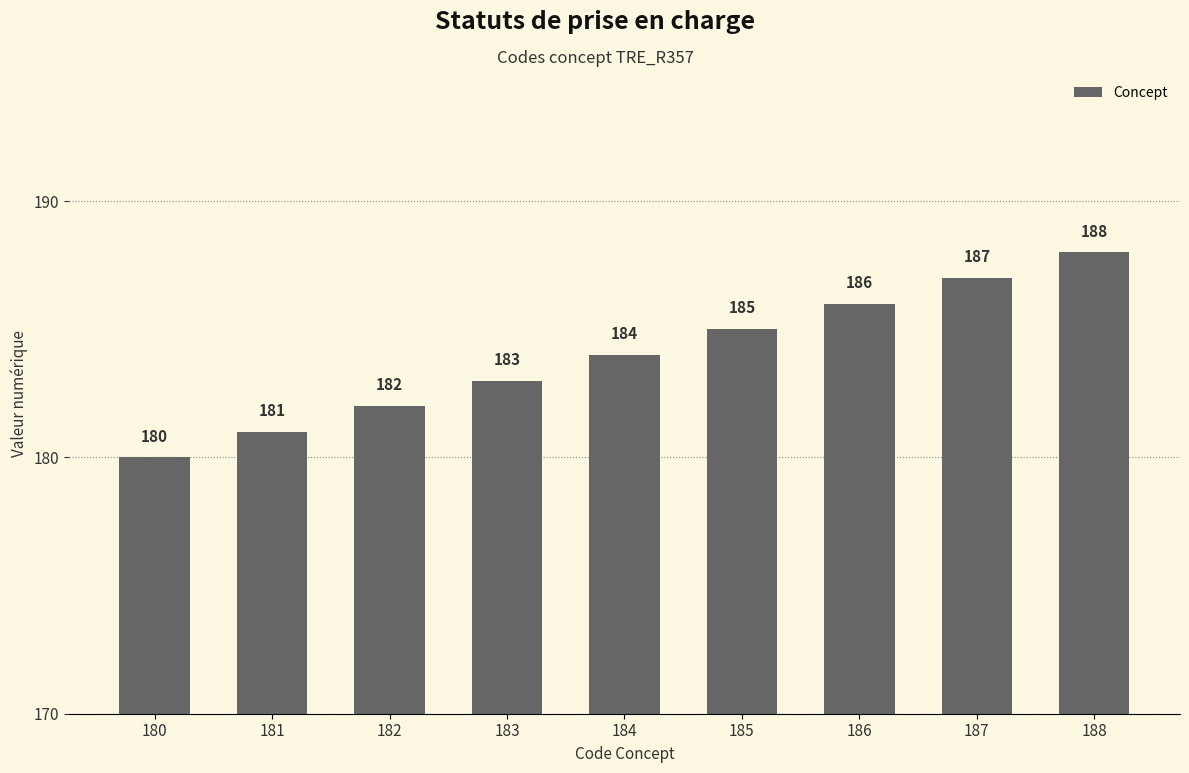

Does the chart contain stacked bars?

No